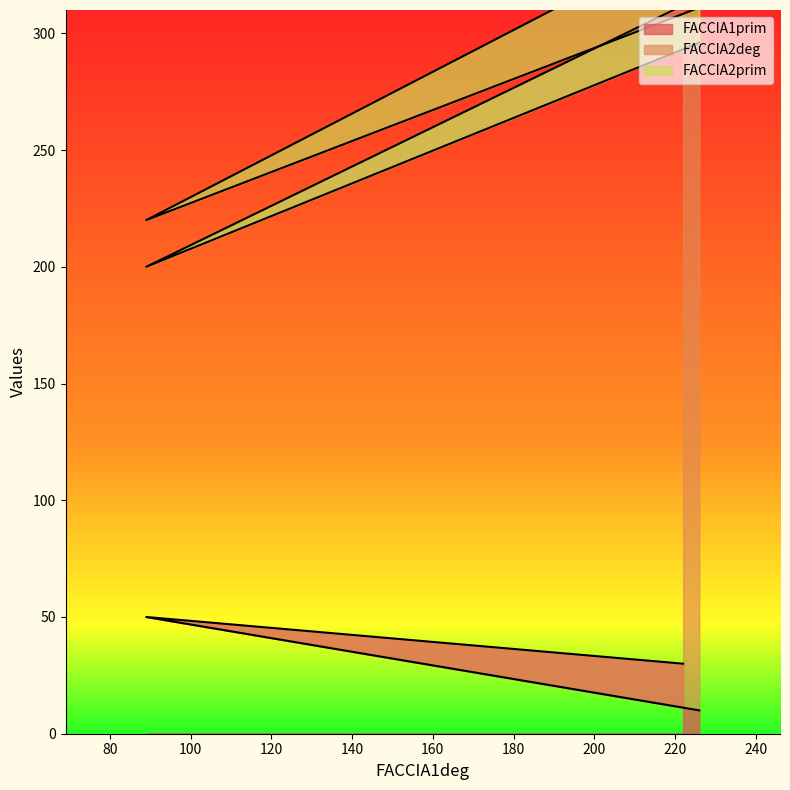

Count the number of categories in the chart.

3